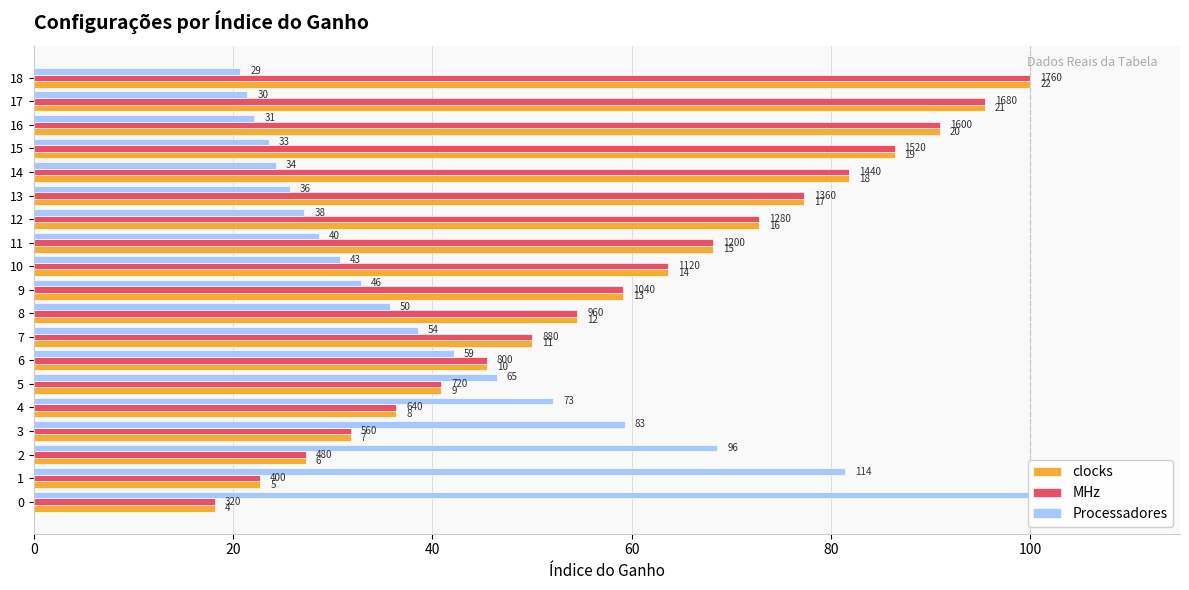

What are all the series names shown in the legend?

clocks, MHz, Processadores